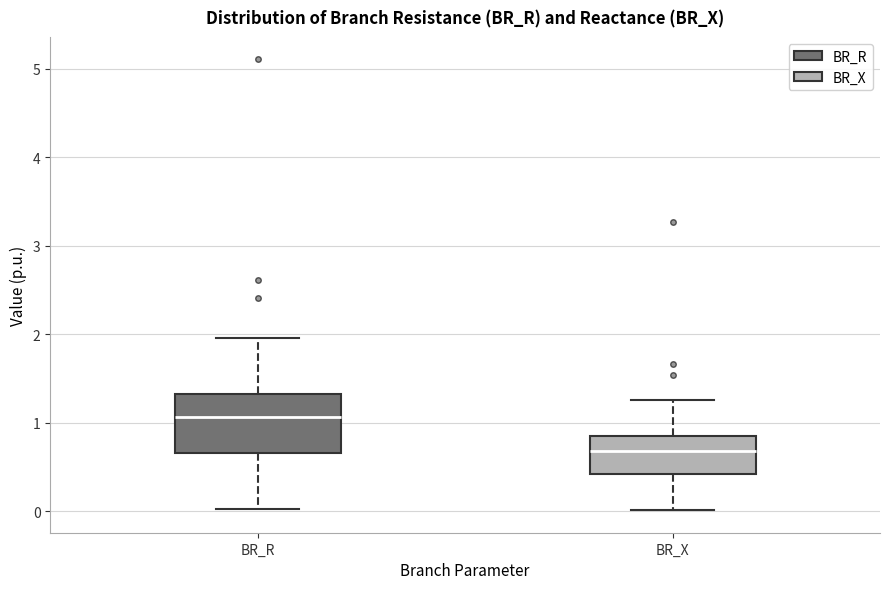

Where is the lower edge of the box for BR_X on the y-axis? The values are not printed on the chart, so give them approximately, as read against the axis.

0.4